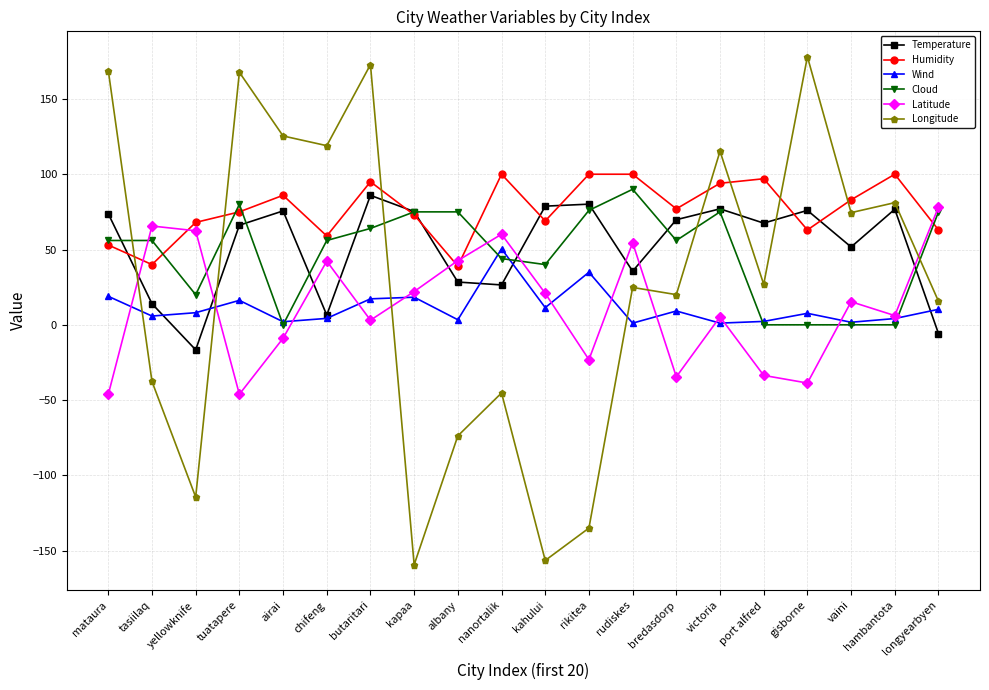

Which series has the largest range (max minus min)?

Longitude